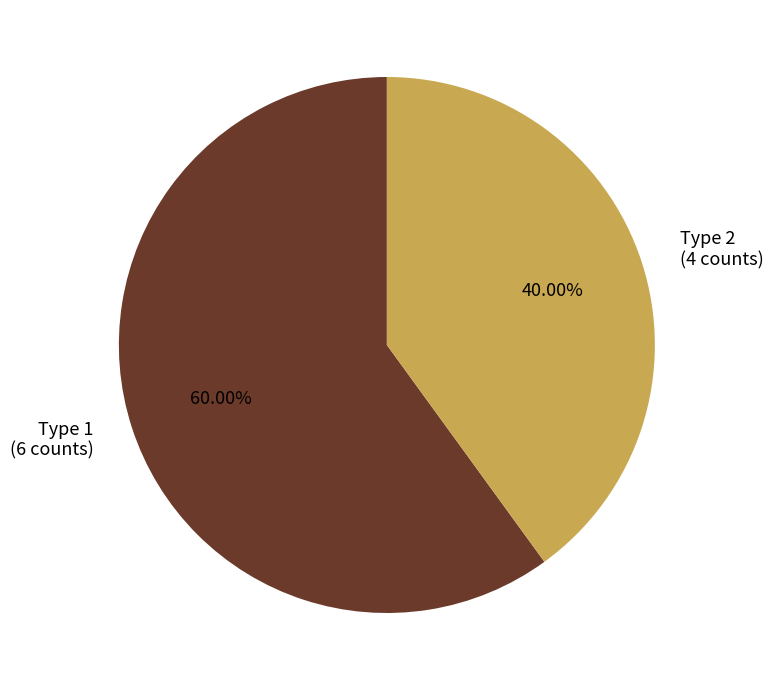

Does any single category account for the majority?

Yes